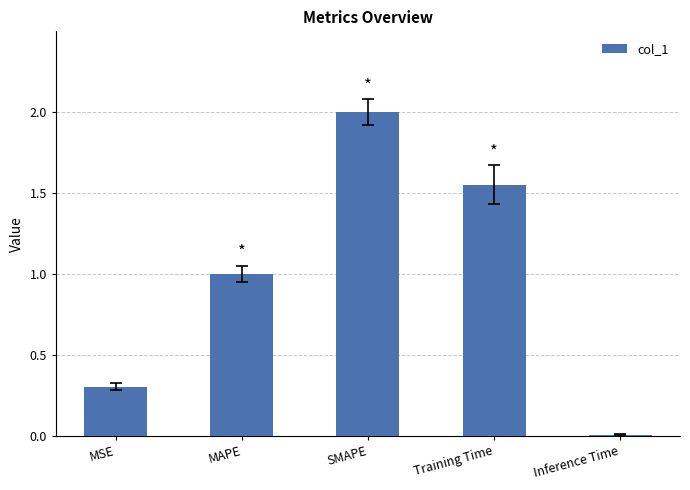

The value at SMAPE is 2.0. True or false?

True